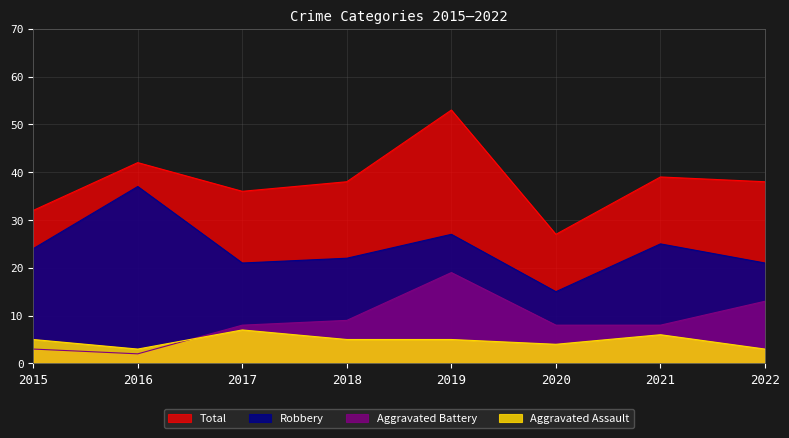

Is it true that Robbery equals 22 at 2018?

True